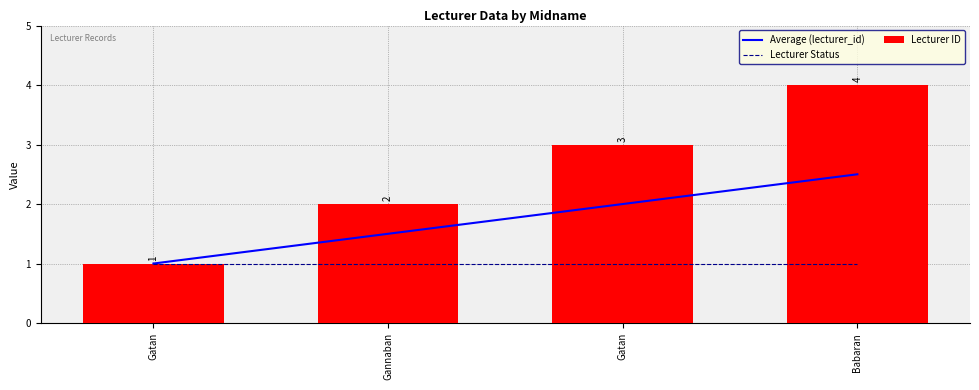

At how many categories does at least one series exceed 2?

2